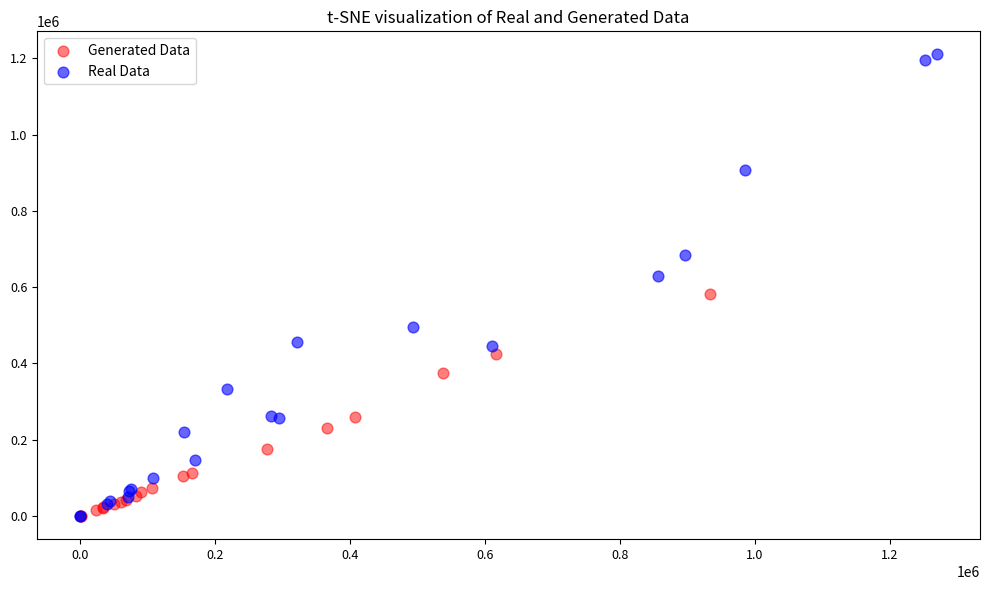

What are all the series names shown in the legend?

Generated Data, Real Data